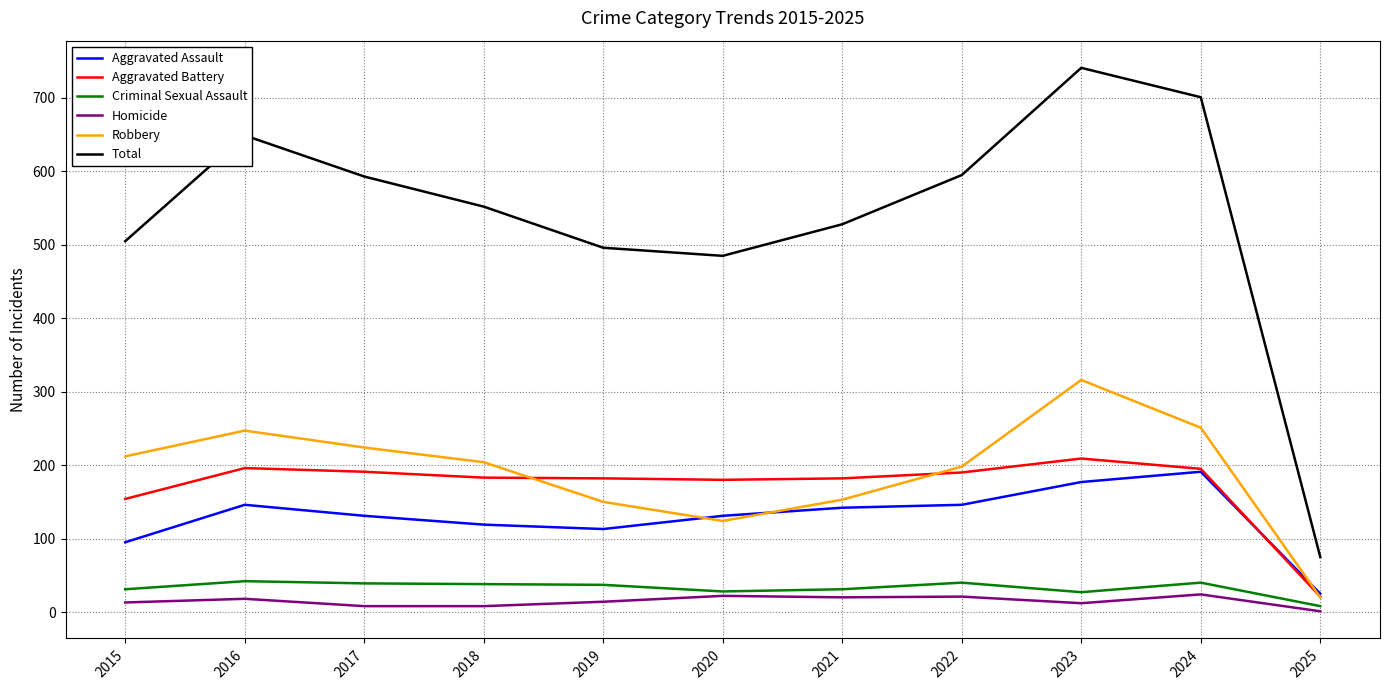

What is the difference between the highest and lowest values at 2020?

463